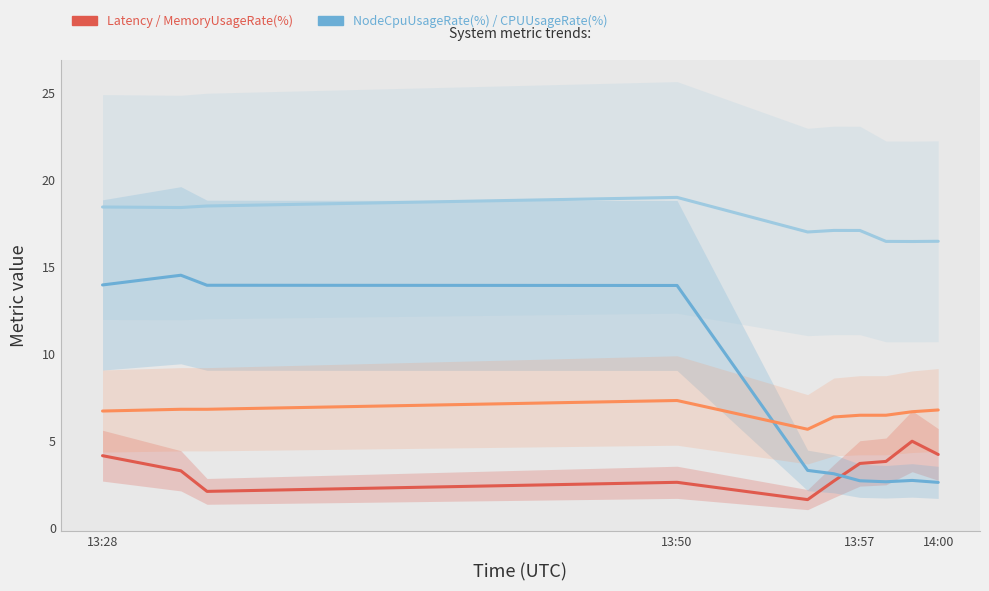

True or false: MemoryUsageRate(%) and Latency cross at least once.

True